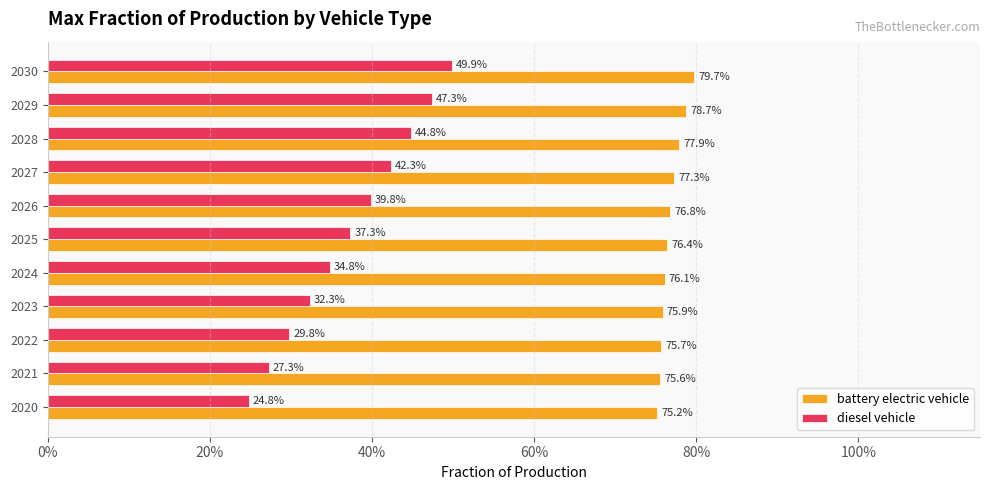

What is the sum of all diesel vehicle values?

4.1